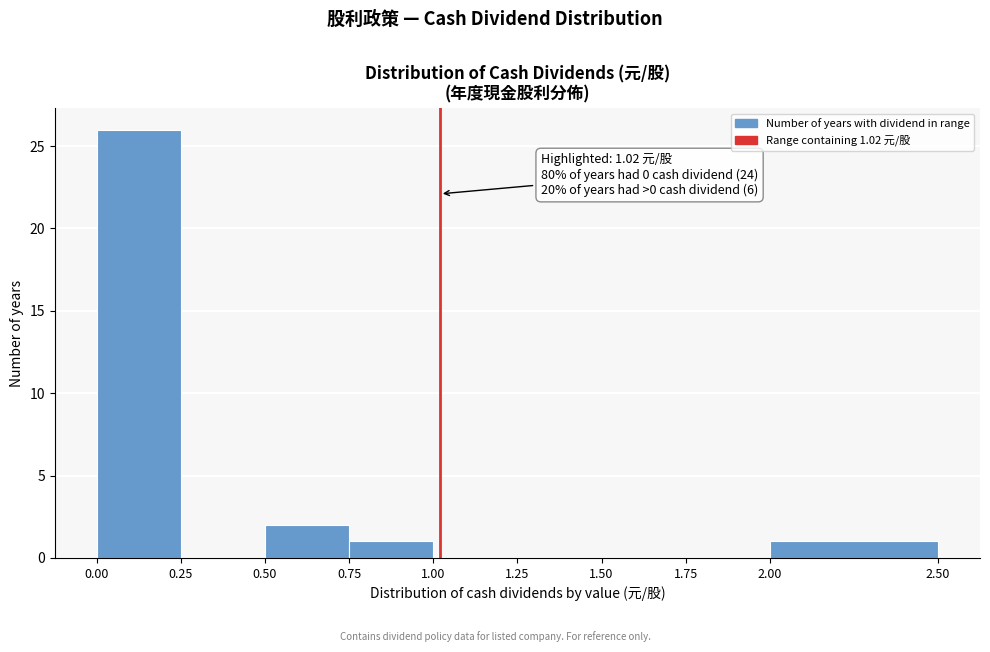

Over which range of the x-axis is the bar tallest?

0.00 to 0.25